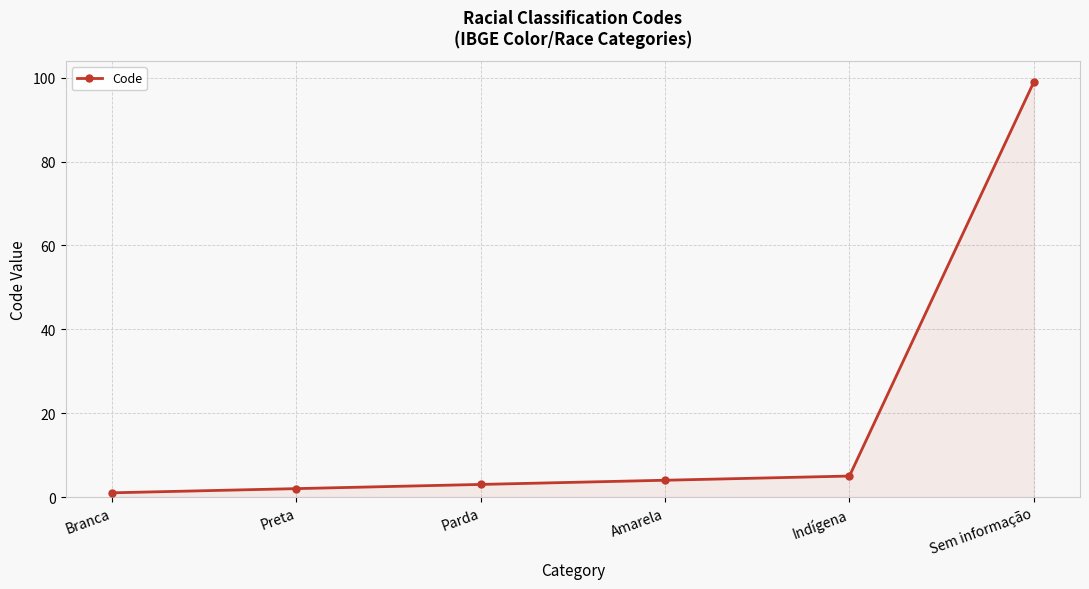

Is it true that the value at Amarela is 4?

True